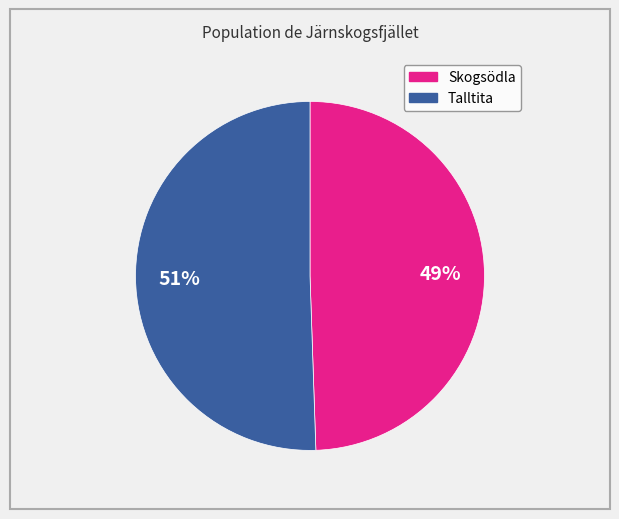

What is the majority slice?

Talltita